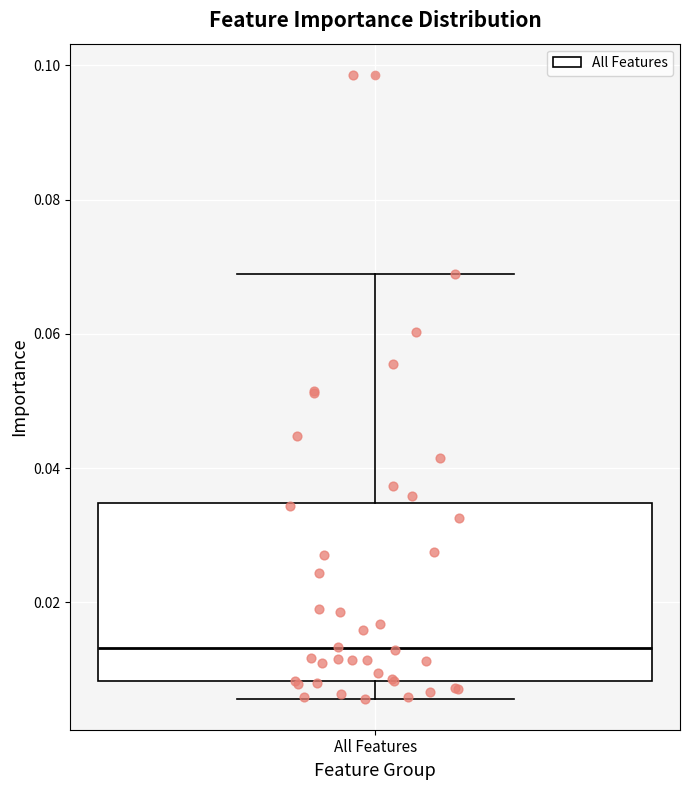

Transcribe this box plot: give where the median line is, the range the box spans, and where the two whiskers end, as read against the y-axis. The values are not printed on the chart, so give them approximately, as read against the axis.

median 0.014, box 0.008 to 0.034, whiskers 0.006 to 0.068